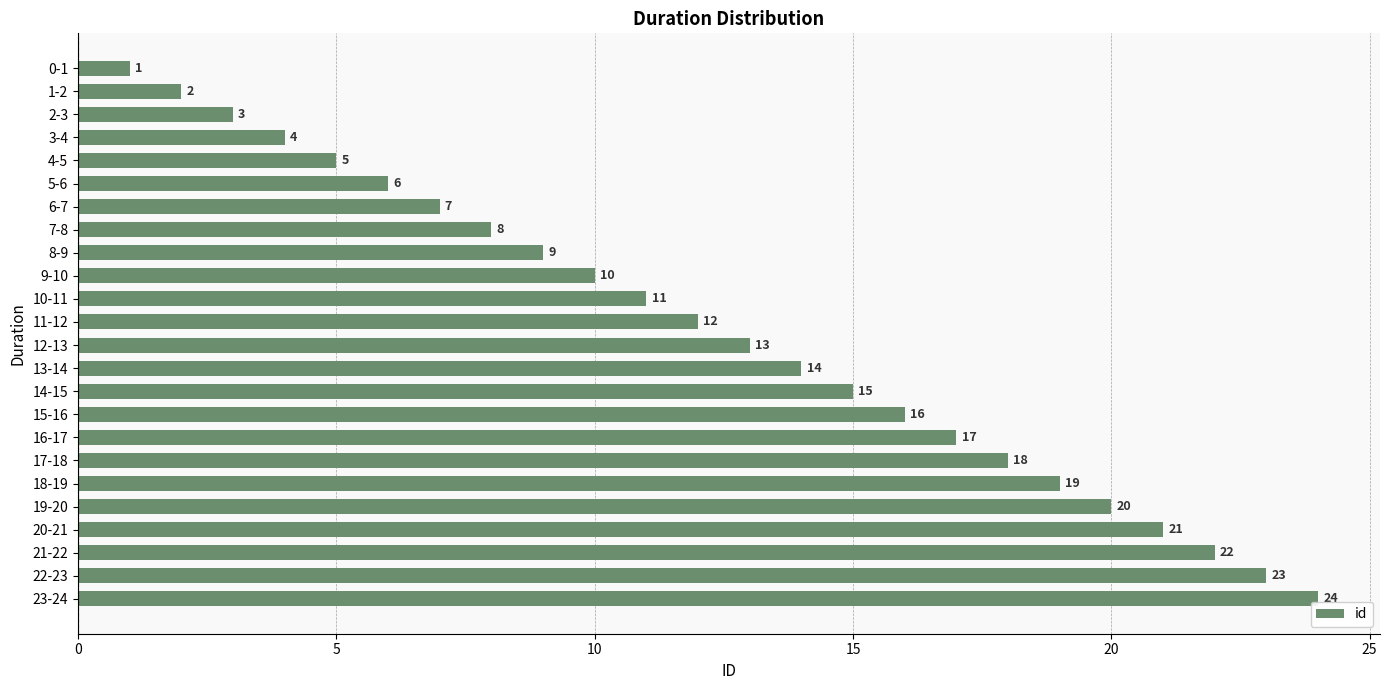

Where is the data nearest to the value 12?

11-12